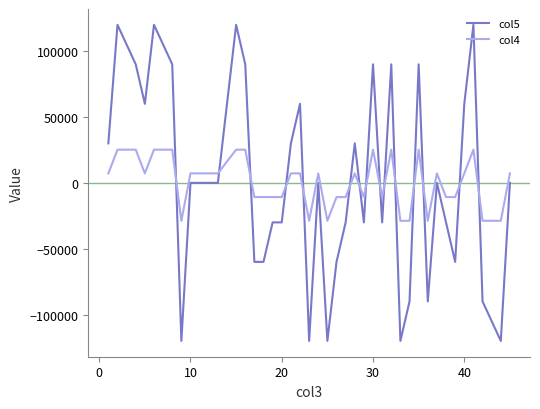

Does the chart display data point markers on the line(s)?

No